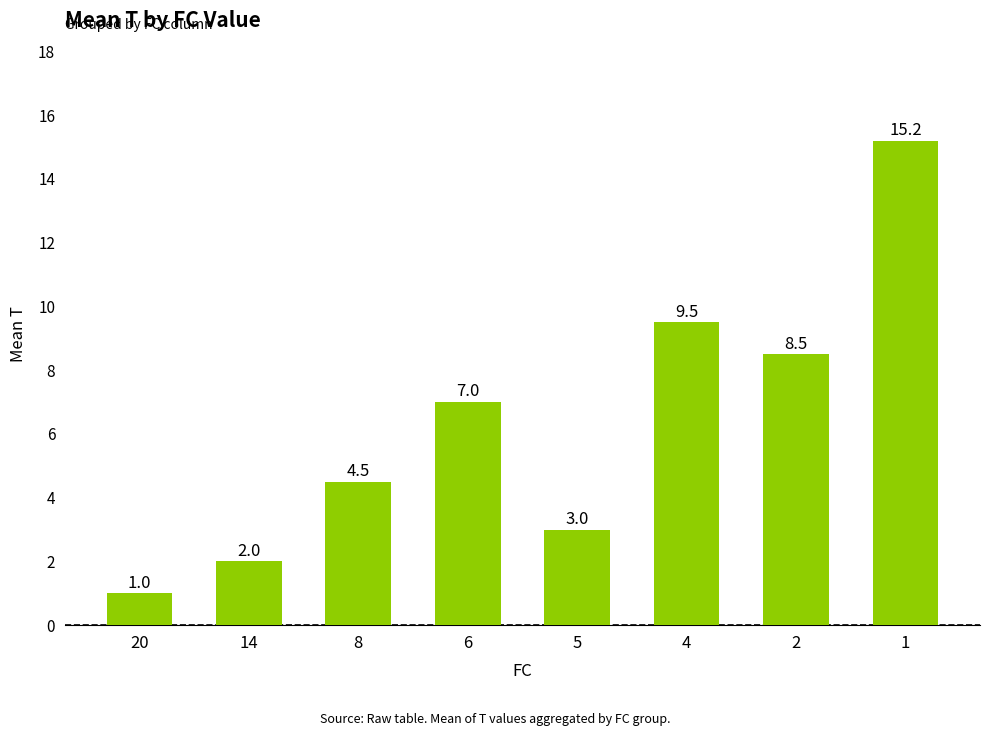

List the labels in order of value, smallest first.

20, 14, 5, 8, 6, 2, 4, 1